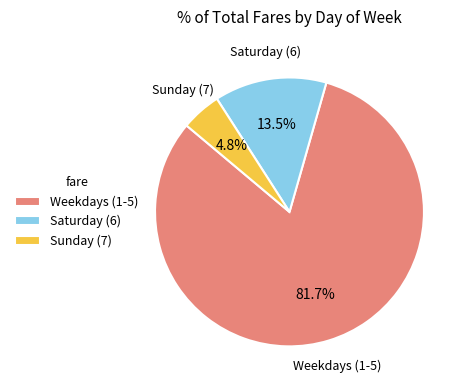

Which has a higher value, Sunday (7) or Saturday (6)?

Saturday (6)